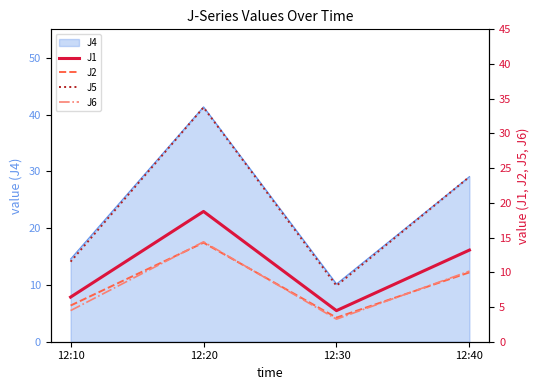

How many interior local peaks does the J2 series have?

1